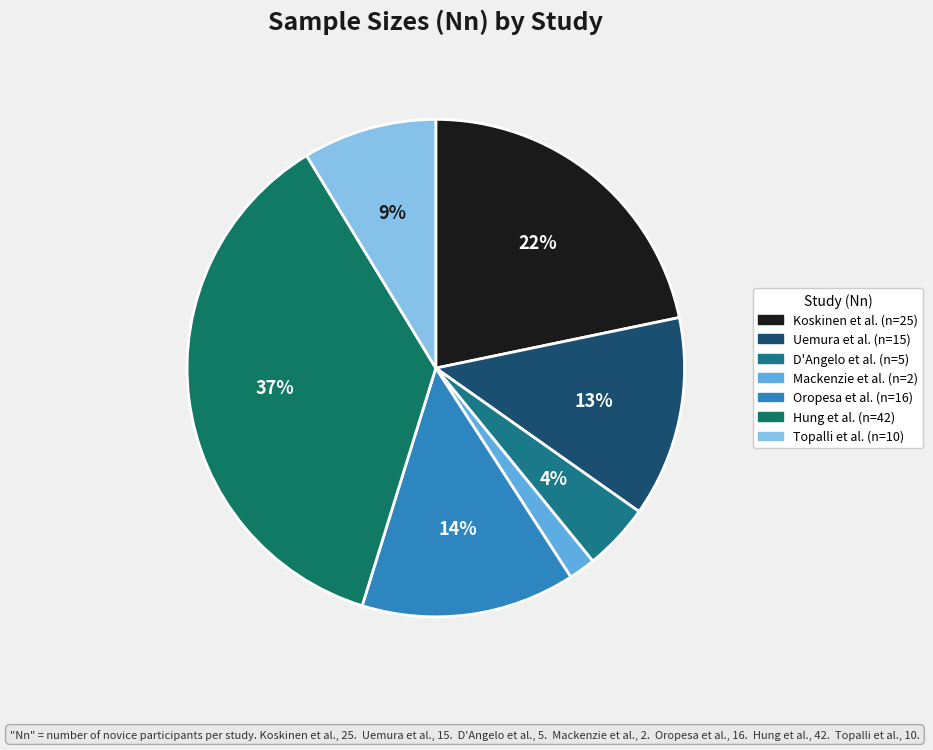

How many slices are in this pie chart?

7